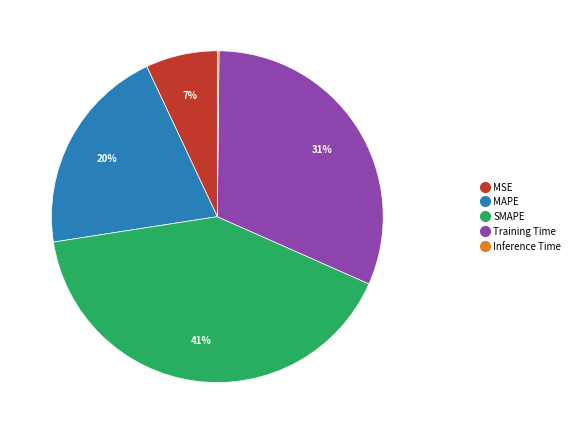

Which has a higher value, SMAPE or Training Time?

SMAPE